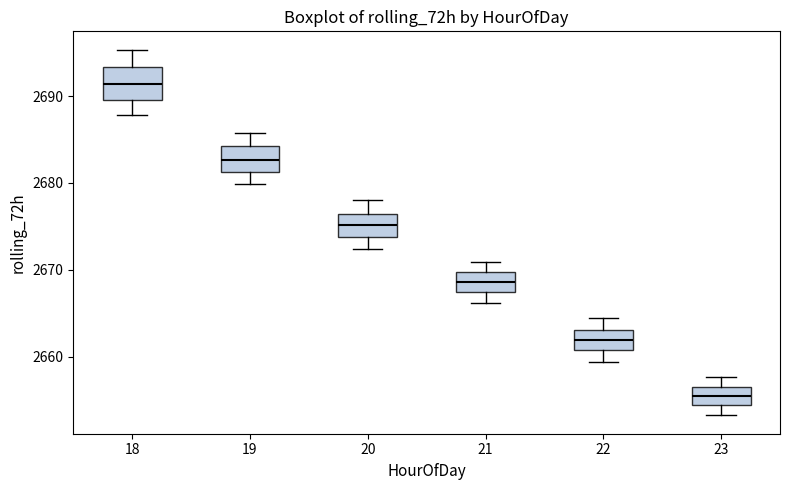

Which box has the highest median line?

18